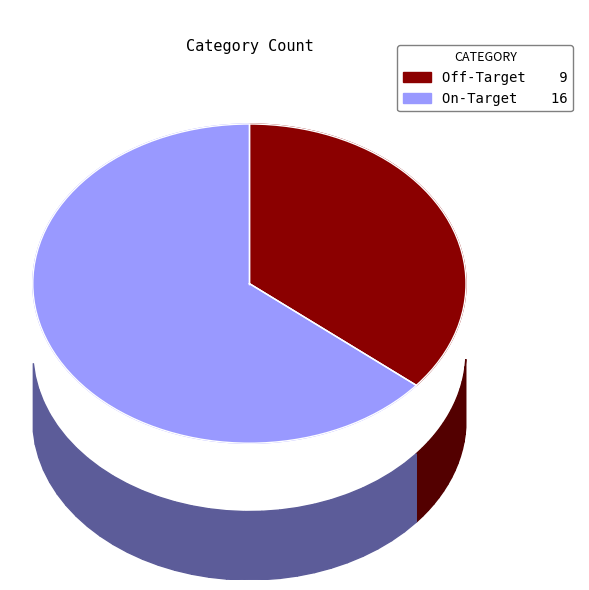

Rank the categories by value from highest to lowest.

On-Target, Off-Target